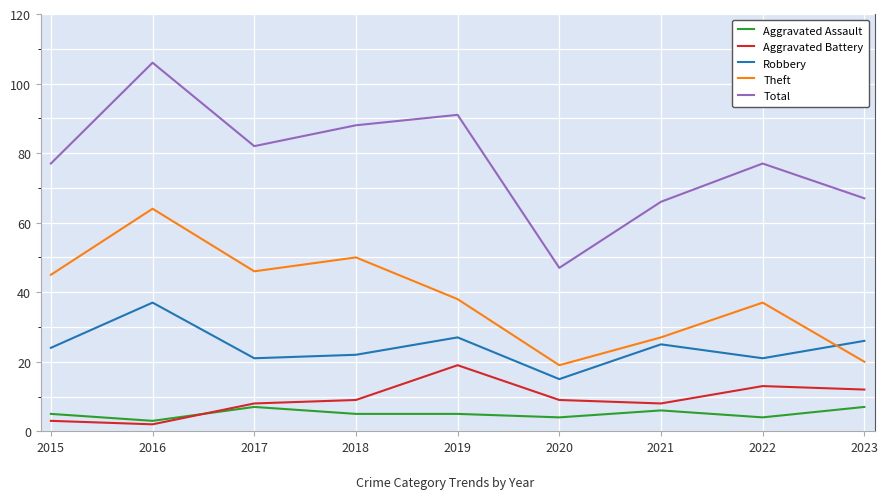

Reading left to right, what are all the values shown in this chart?

Aggravated Assault: 2015=5	2016=3	2017=7	2018=5	2019=5	2020=4	2021=6	2022=4	2023=7
Aggravated Battery: 2015=3	2016=2	2017=8	2018=9	2019=19	2020=9	2021=8	2022=13	2023=12
Robbery: 2015=24	2016=37	2017=21	2018=22	2019=27	2020=15	2021=25	2022=21	2023=26
Theft: 2015=45	2016=64	2017=46	2018=50	2019=38	2020=19	2021=27	2022=37	2023=20
Total: 2015=77	2016=106	2017=82	2018=88	2019=91	2020=47	2021=66	2022=77	2023=67